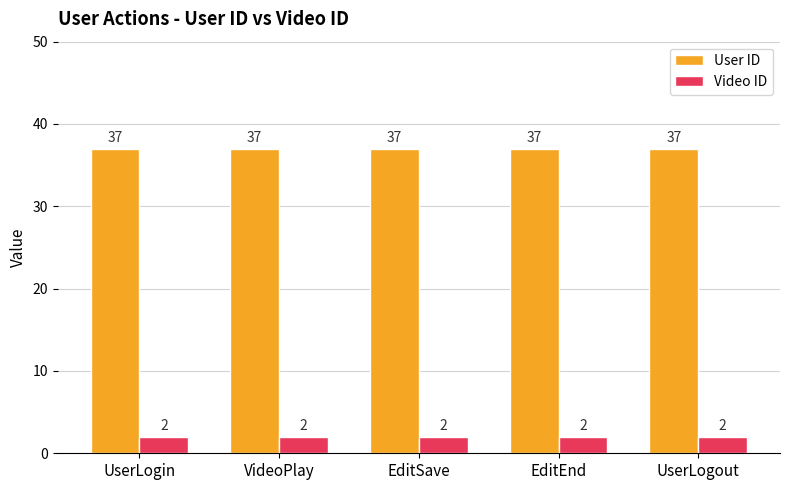

How many bars are there in each group?

2